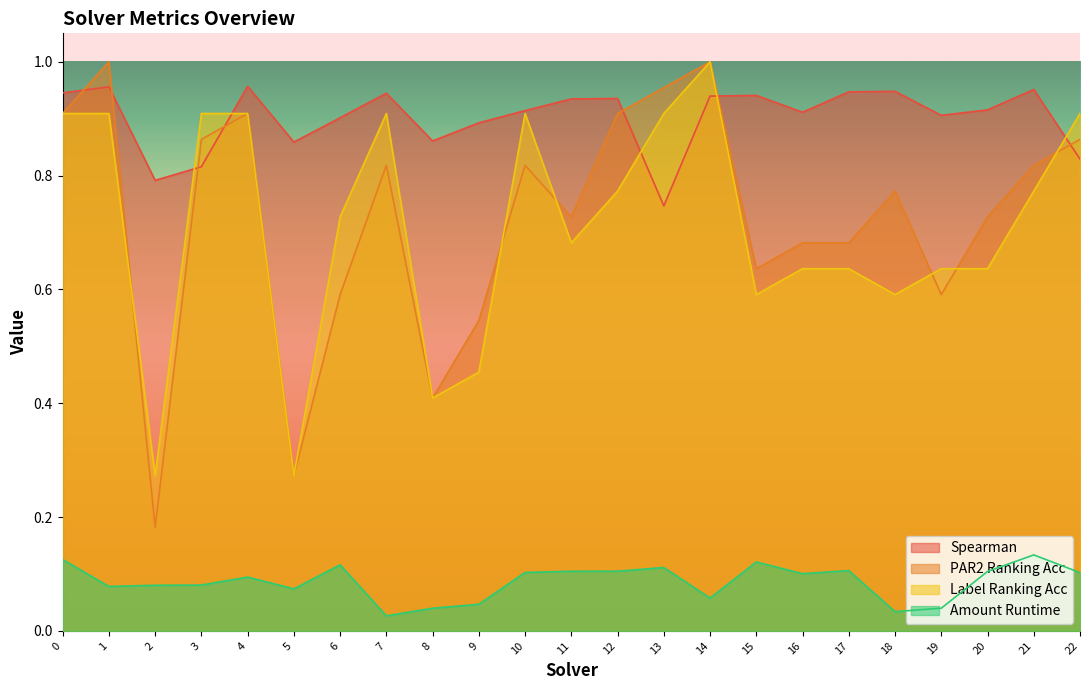

What is the spread (max minus min) of values at 22?

0.8